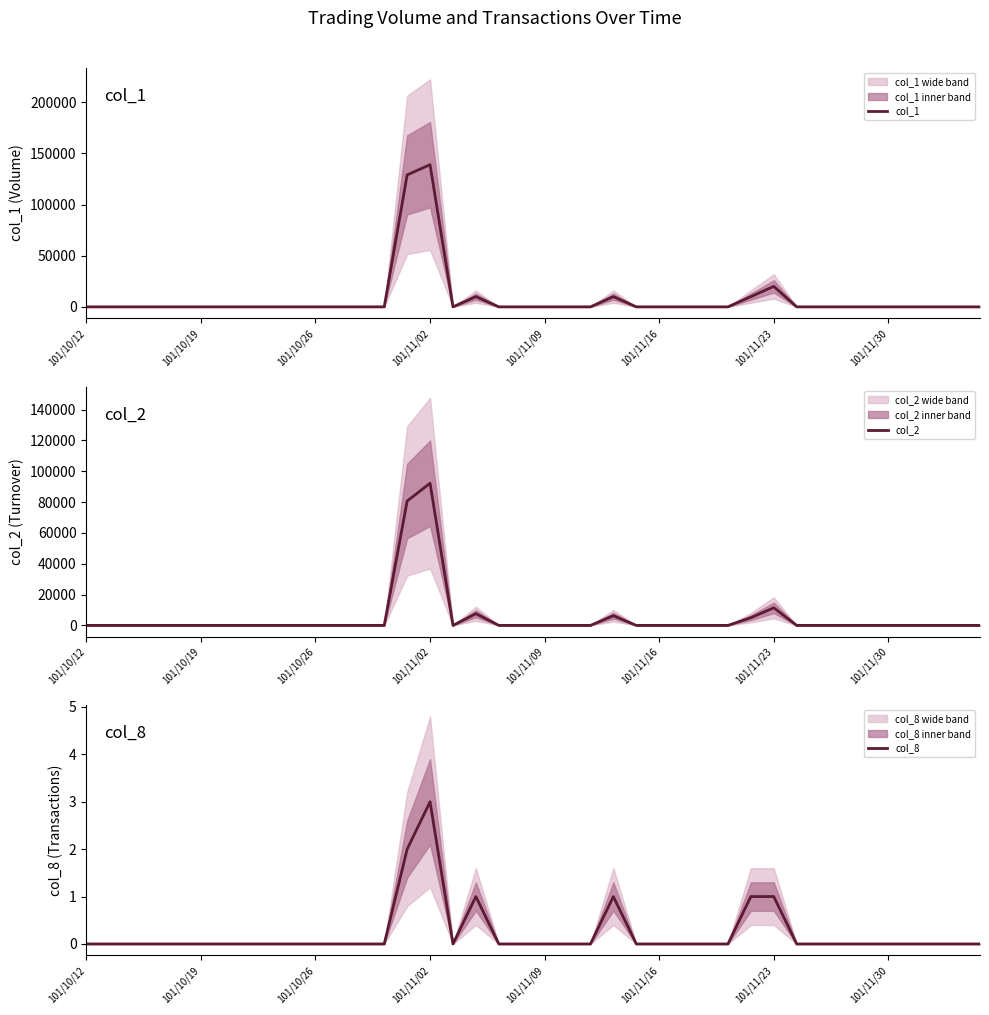

True or false: col_2 has a value of 17502 at 101/11/23.

False